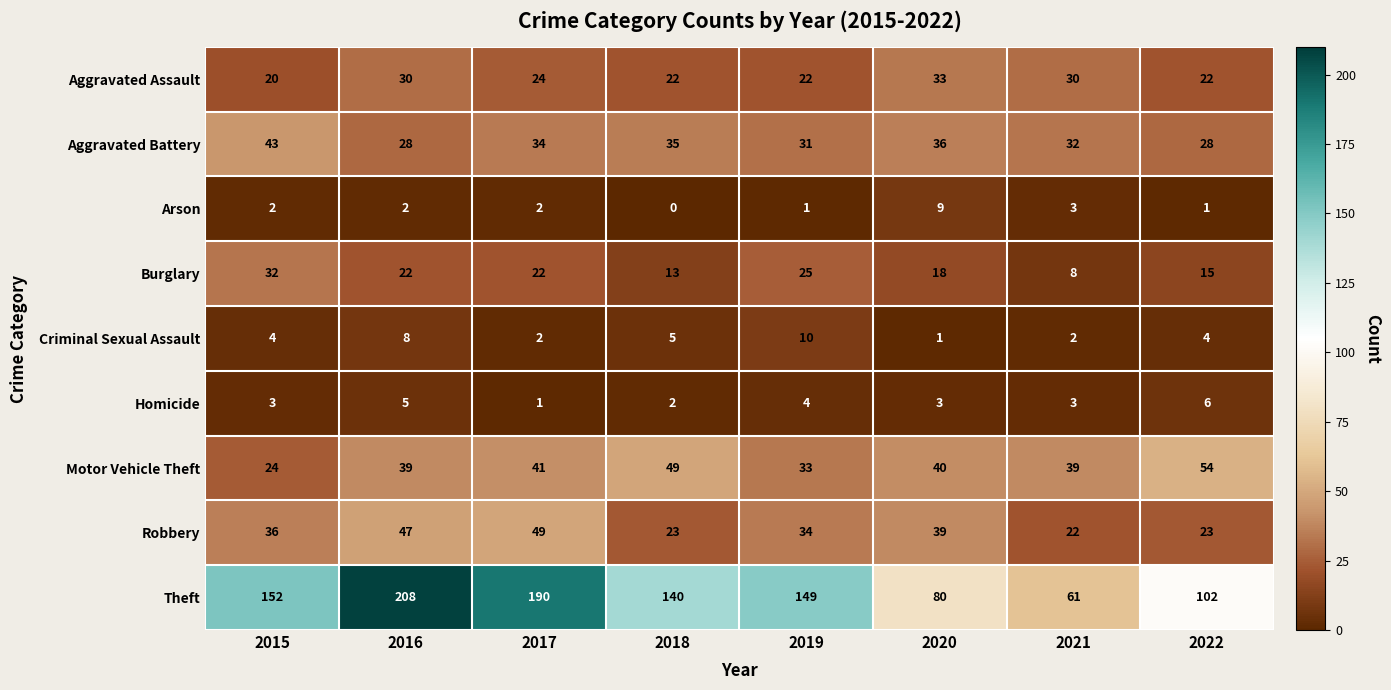

Count the number of categories in the chart.

8